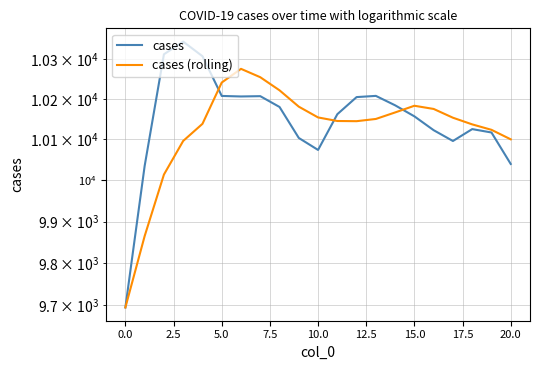

Which has a higher value, −2.5 or 16?

16